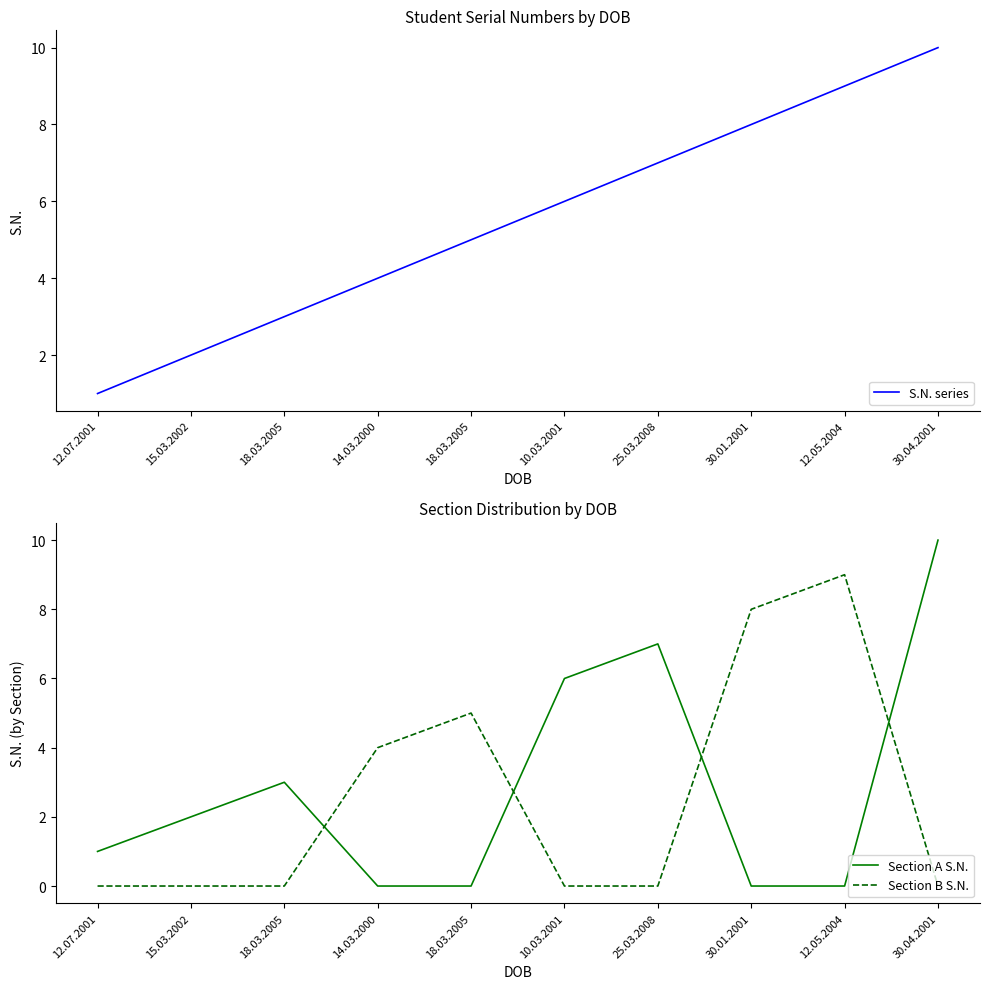

Which series has the widest spread of values?

Section A S.N.